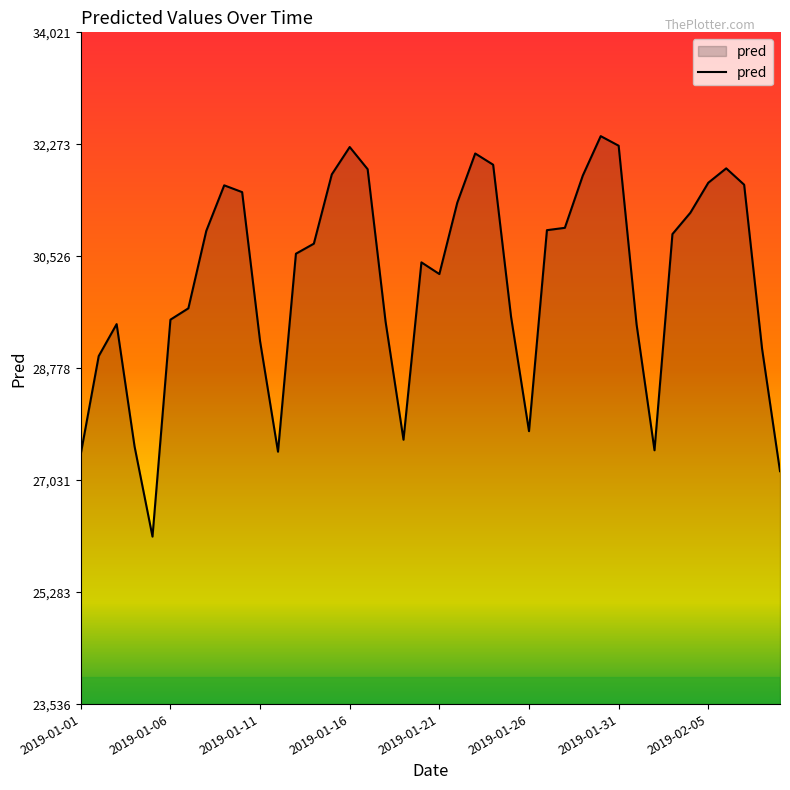

What is the smallest value displayed?

26151.2